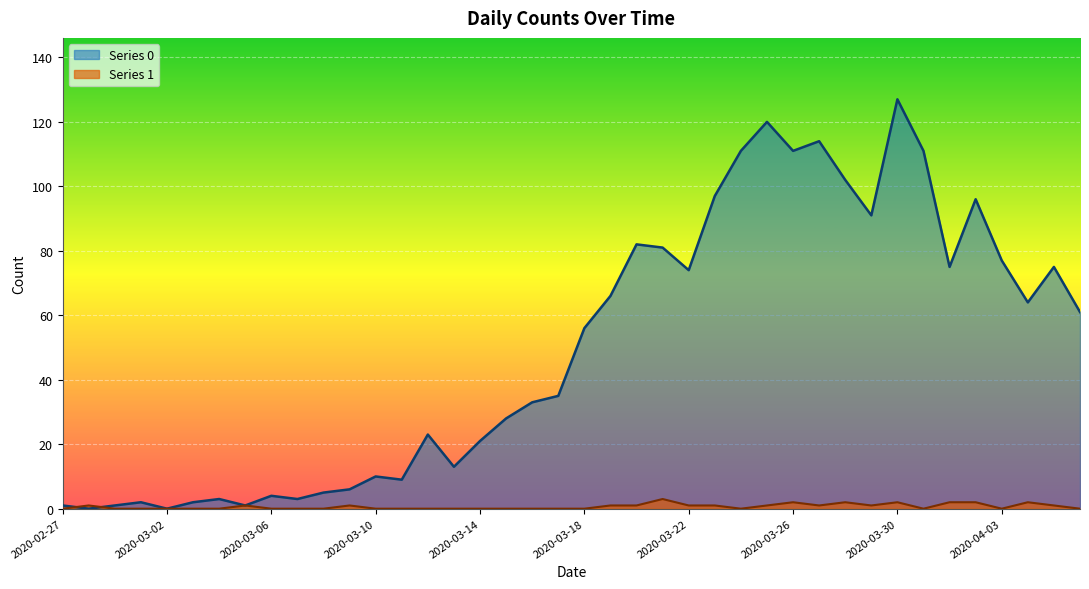

What is the spread (max minus min) of values at 2020-03-31?

111